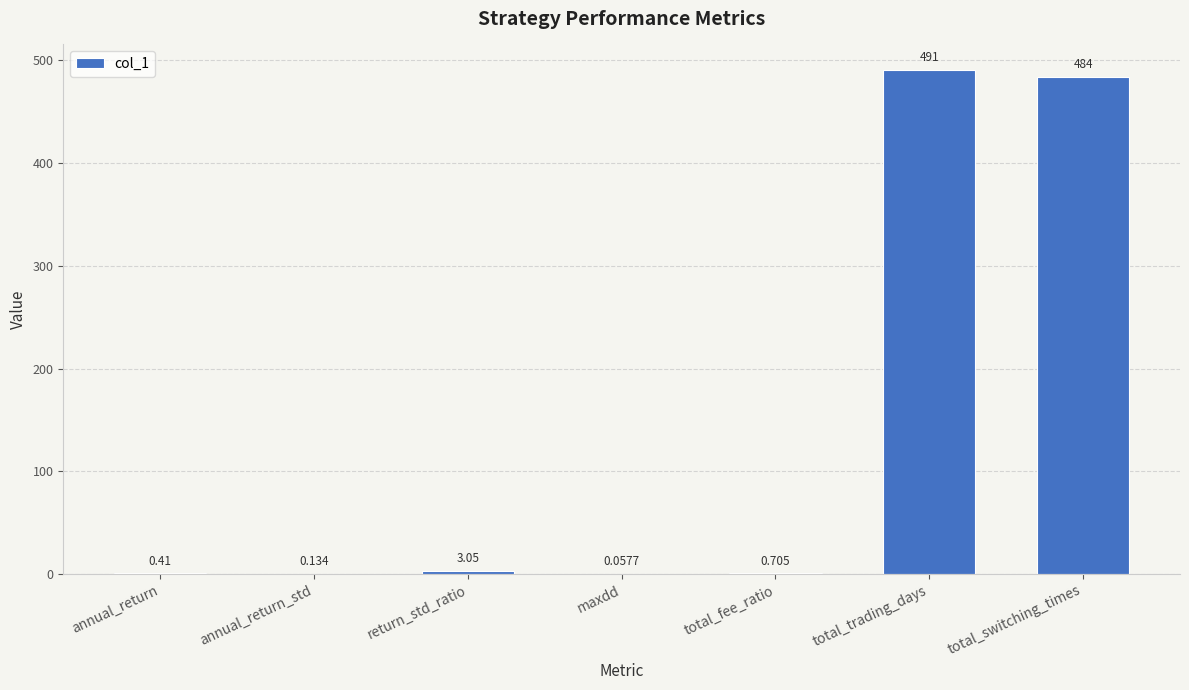

Which has a higher value, total_trading_days or annual_return_std?

total_trading_days